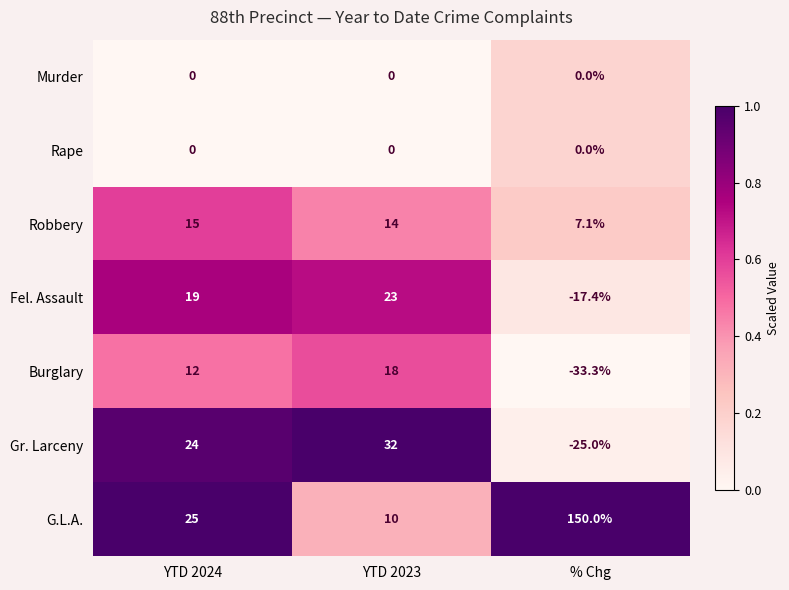

Which series has the widest spread of values?

G.L.A.